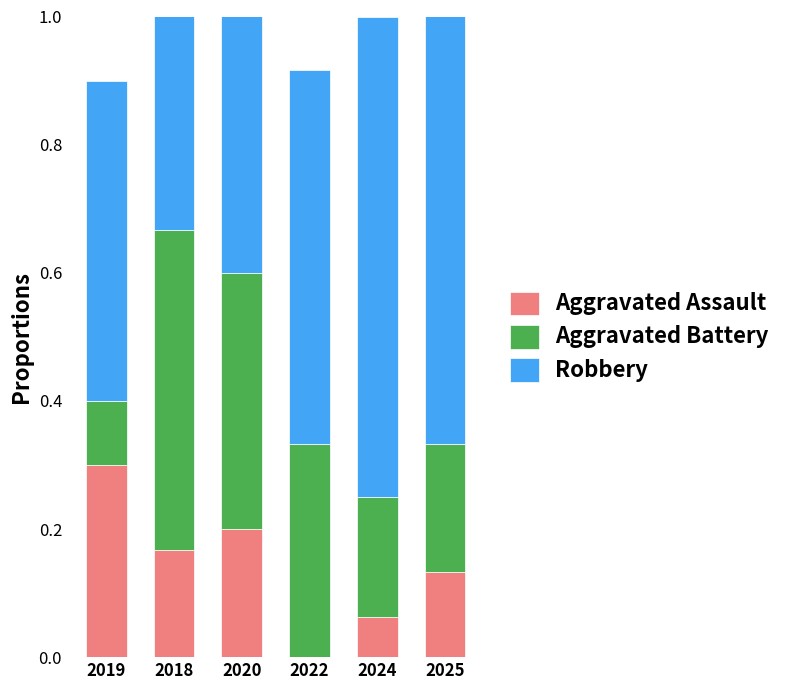

How many bars are there in total?

18